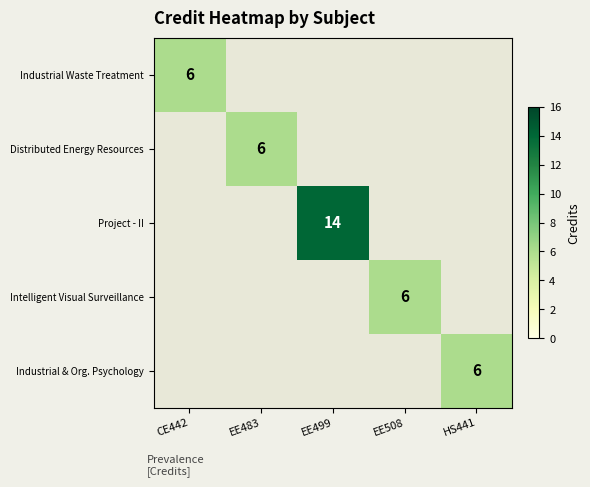

The value of Intelligent Visual Surveillance at EE508 is 6. True or false?

True